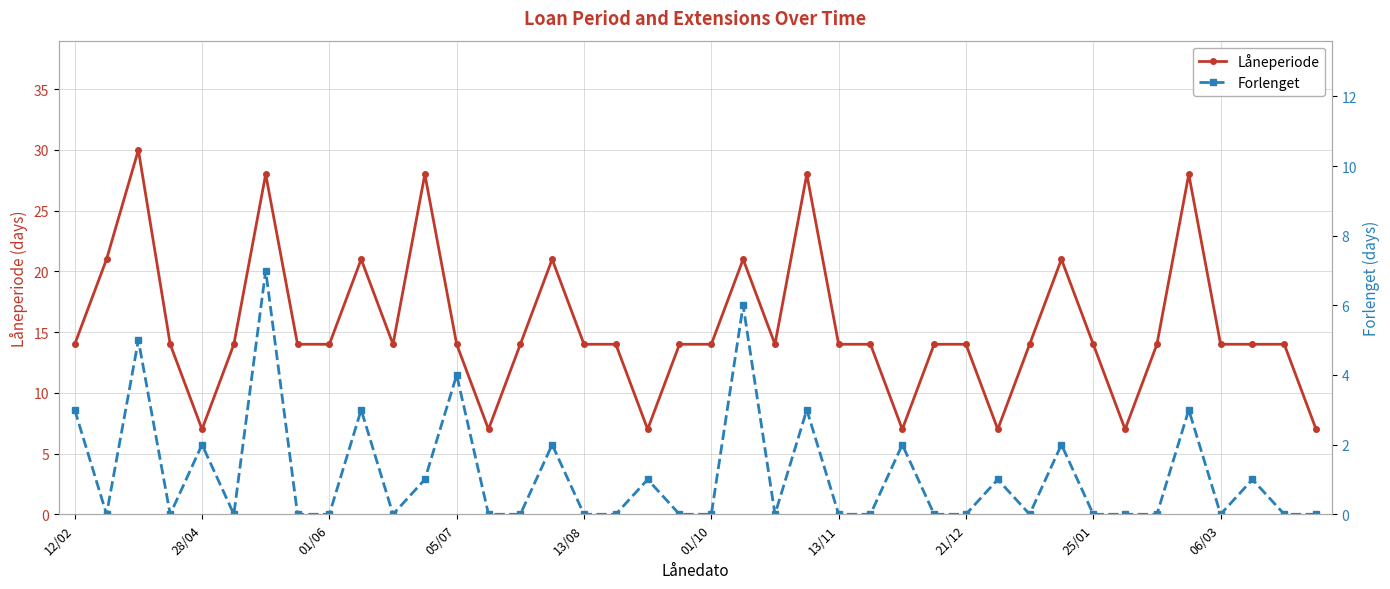

How many distinct data groups are displayed?

2